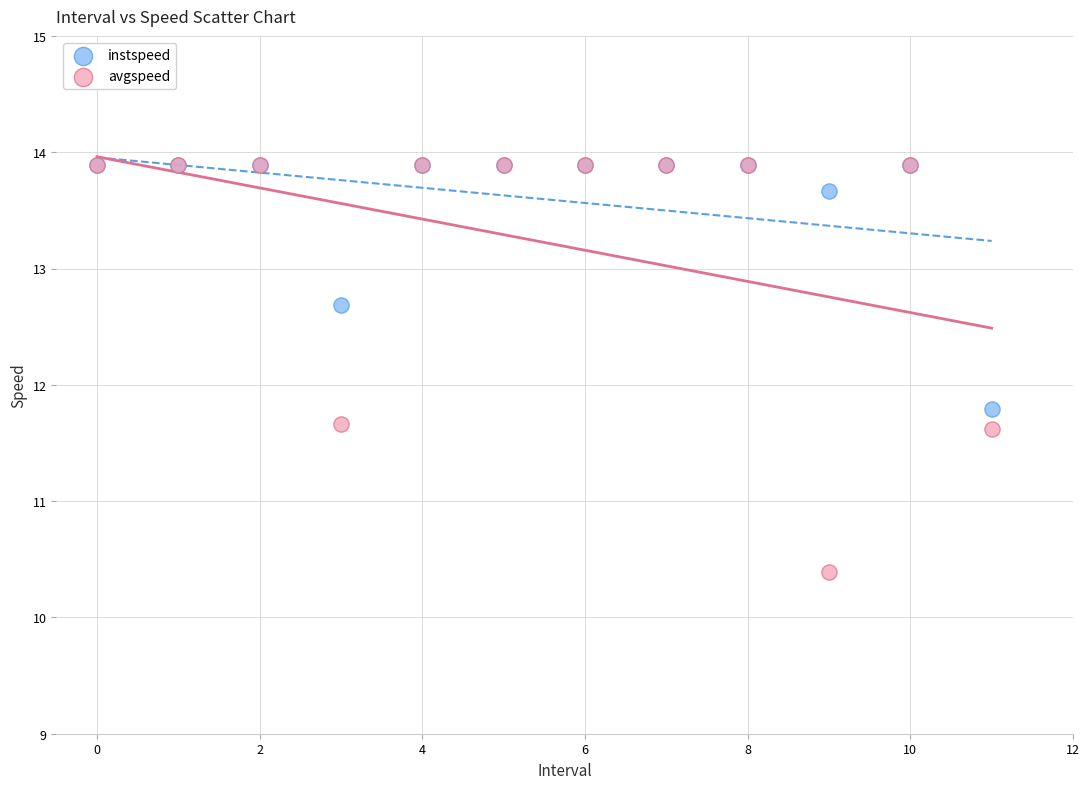

Which series has the widest spread of Y values?

avgspeed